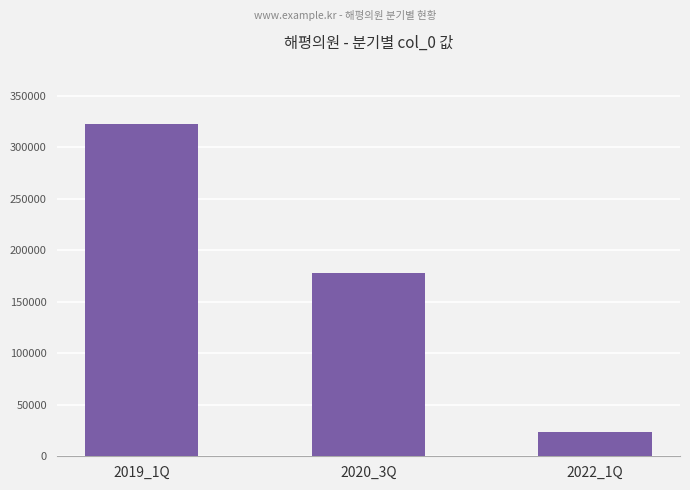

Does the chart contain any negative values?

No